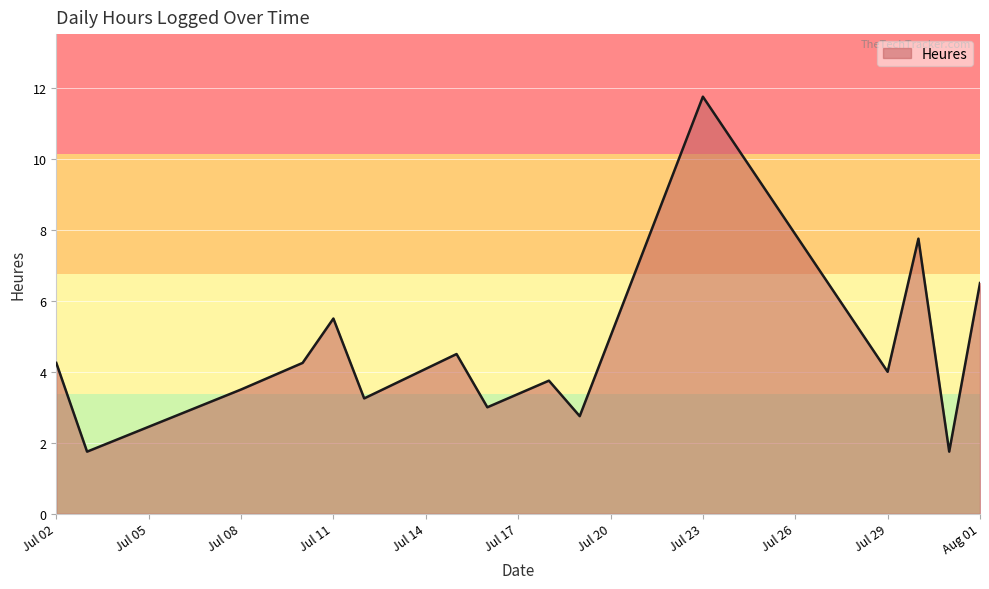

Count the number of data series in this chart.

1